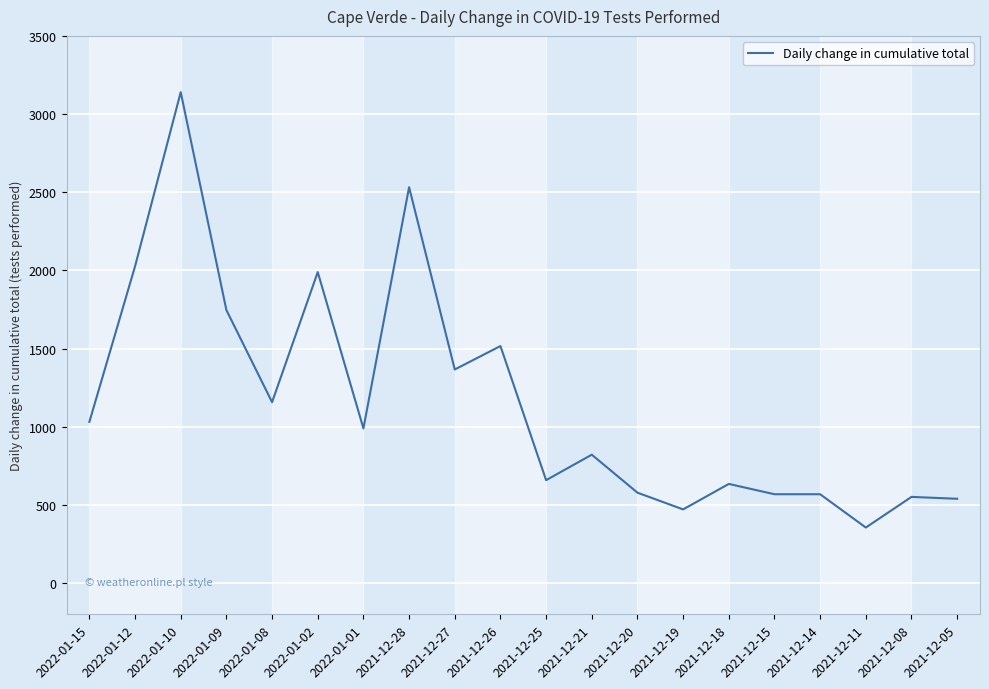

Count the number of categories in the chart.

20